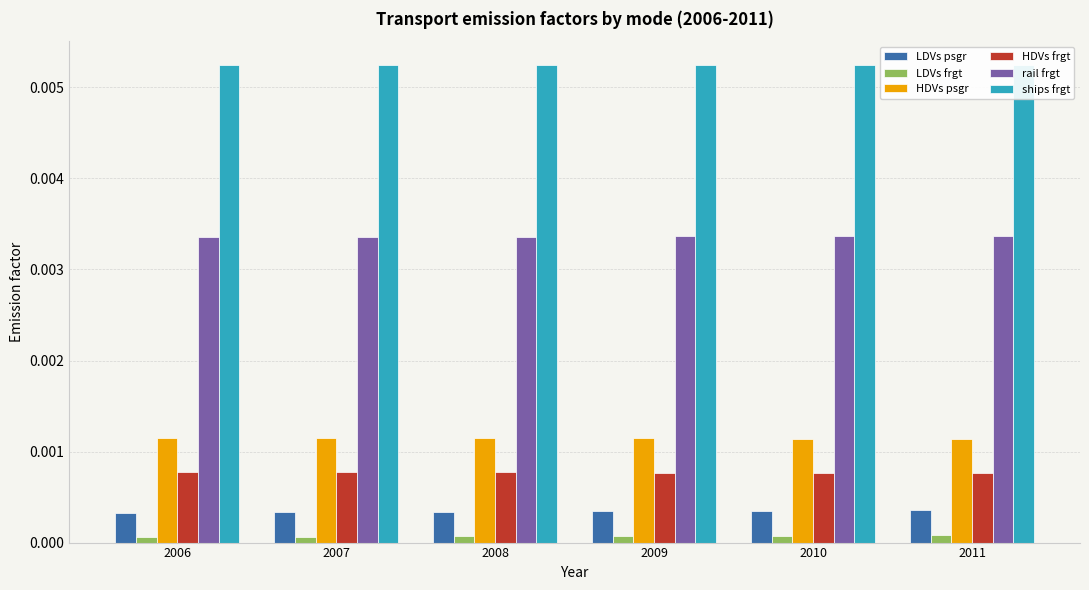

The LDVs frgt series shows 0.0 at 2011. True or false?

True